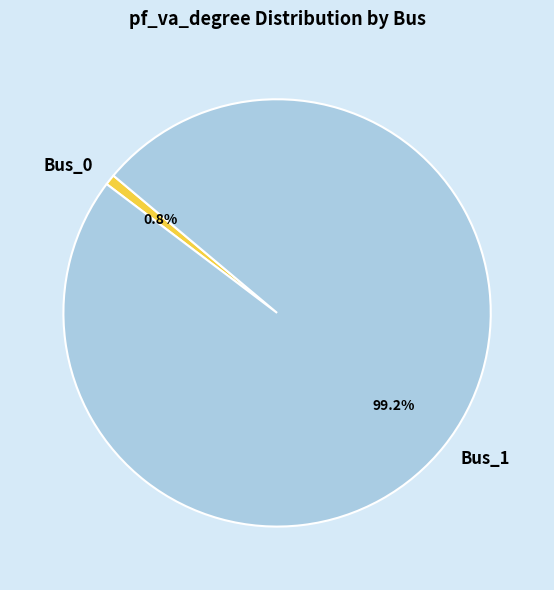

Which slice represents more than half of the pie?

Bus_1